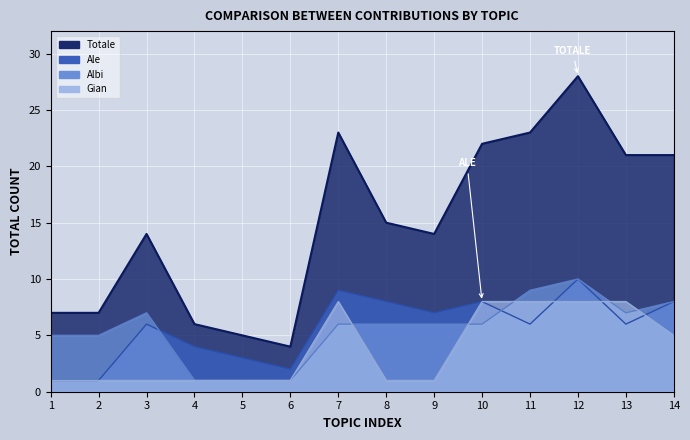

What is the value of the Ale point at the 4th from the left?

4